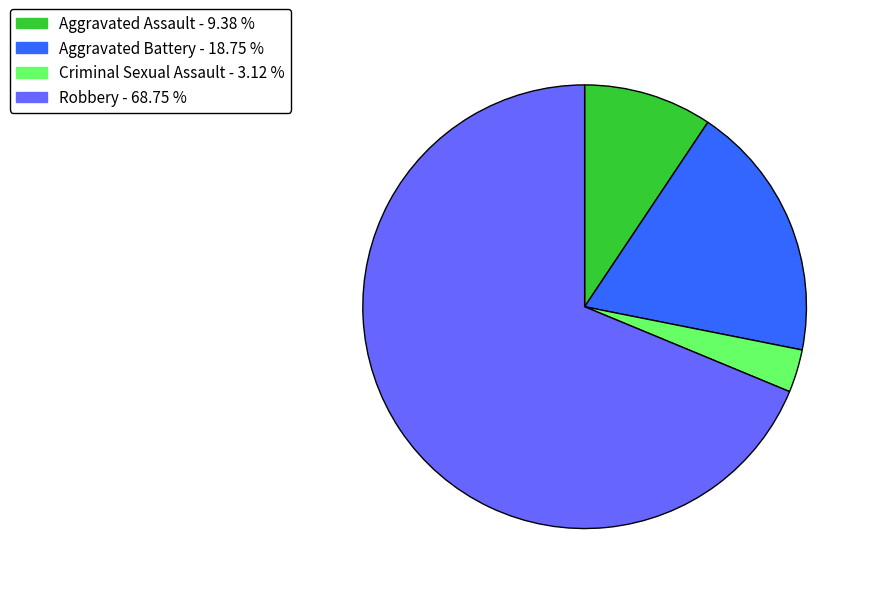

True or false: Aggravated Assault accounts for 19% of the total.

False